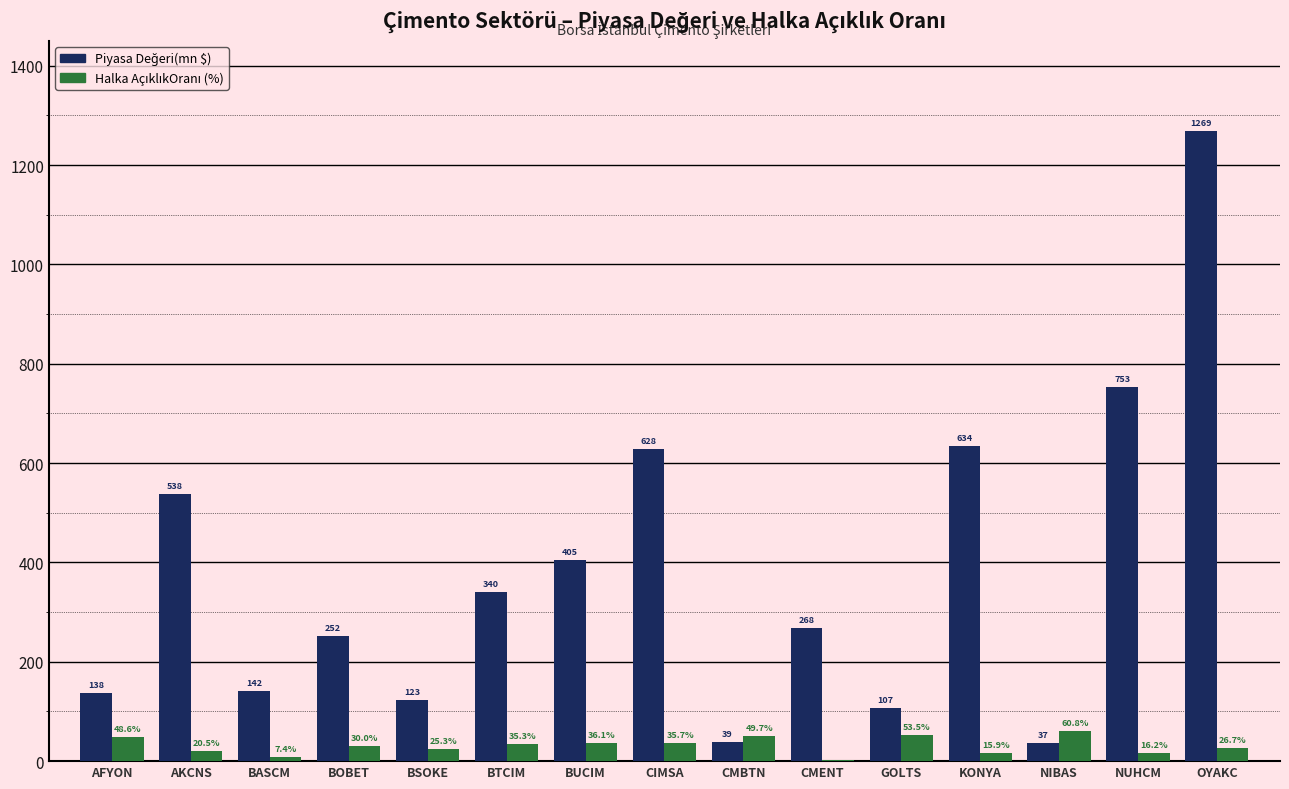

At which category is the sum across all series the highest?

OYAKC